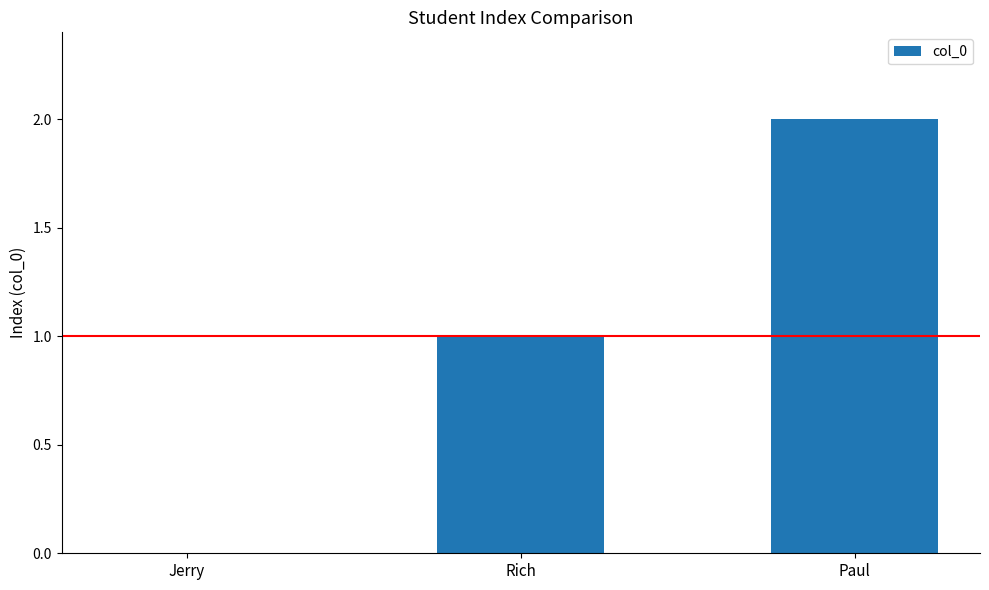

What is the maximum value shown in the chart?

2